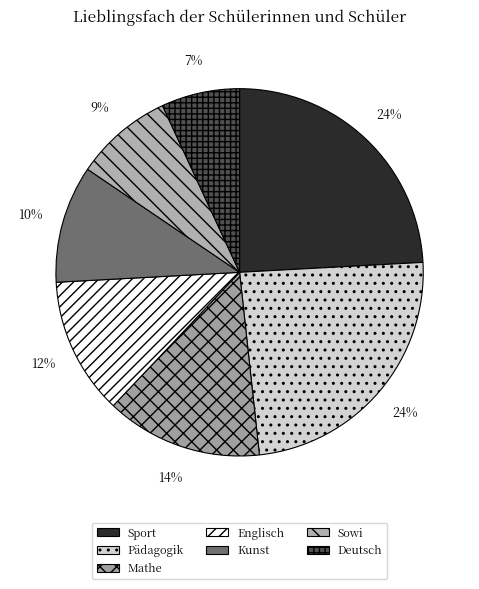

To the nearest percent, what portion does Sowi represent?

9%